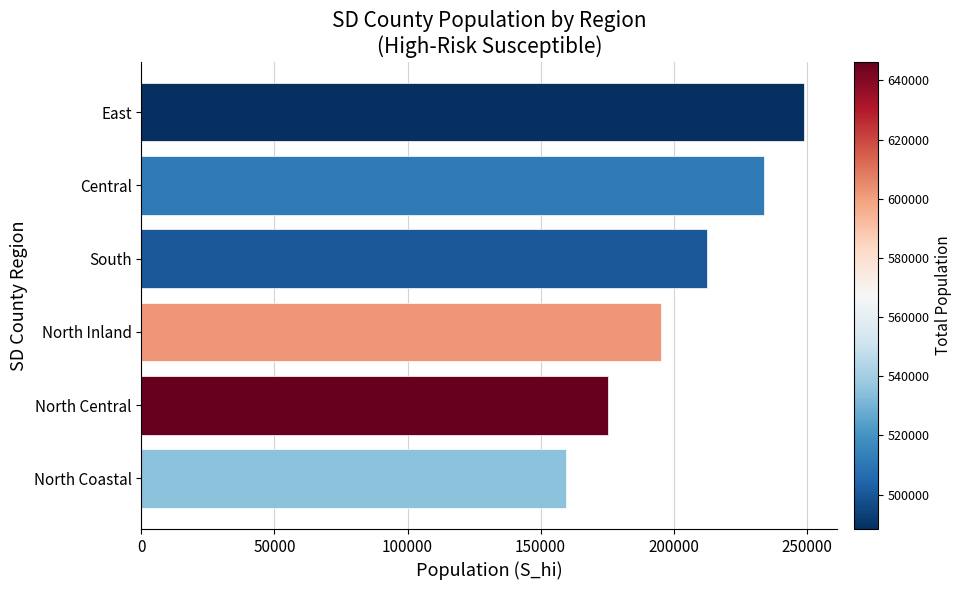

How many values are between 175301 and 234144?

4